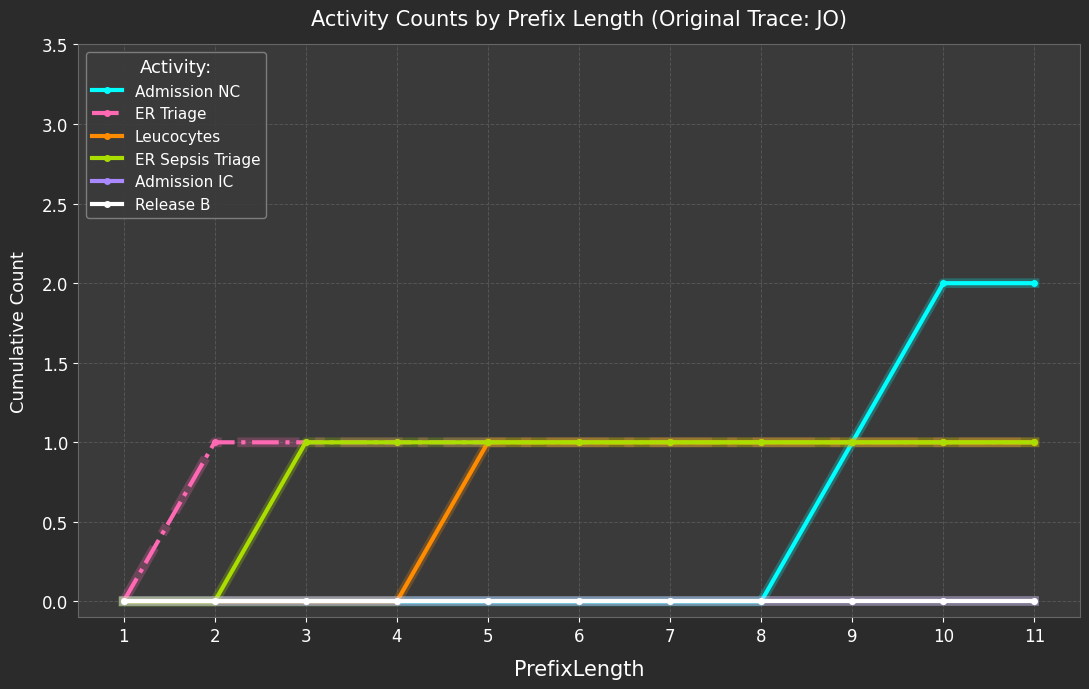

At 5, list the series in order from smallest to largest.

Admission NC, Admission IC, Release B, ER Triage, Leucocytes, ER Sepsis Triage